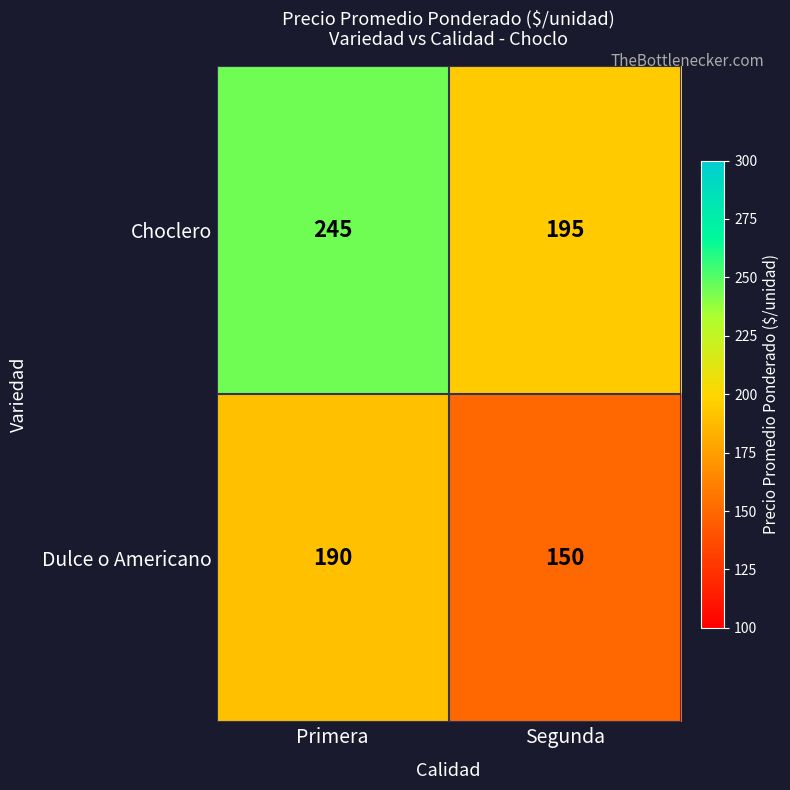

What is the difference between the Dulce o Americano values at Segunda and Primera?

40